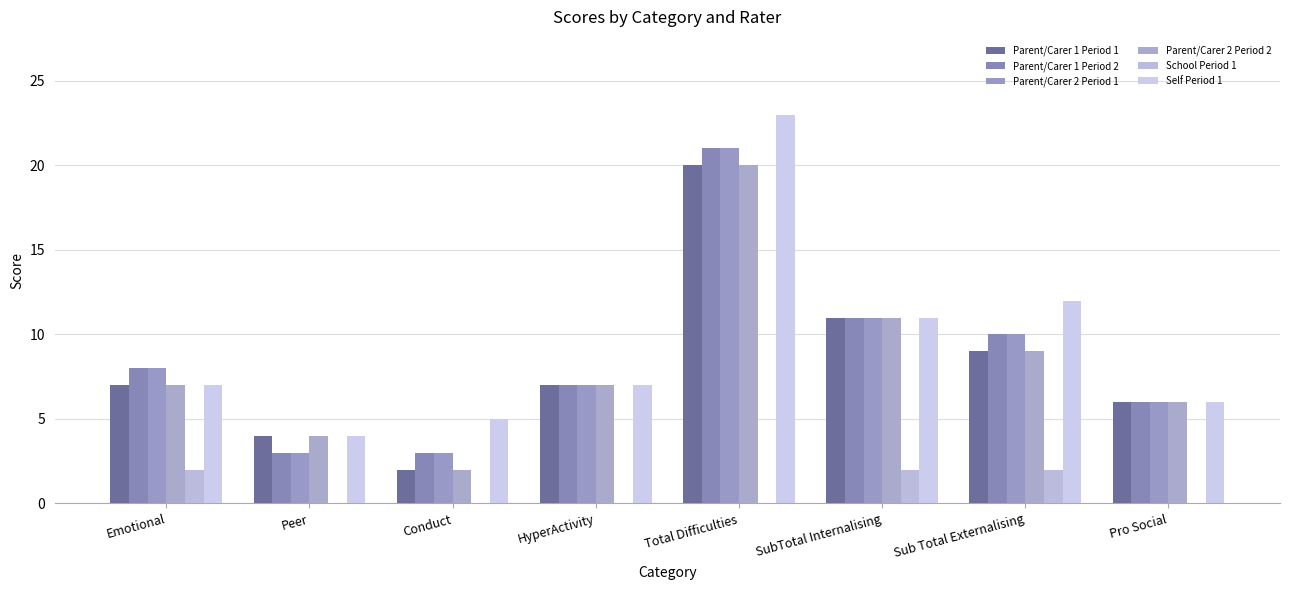

What is the minimum value for Self Period 1?

4